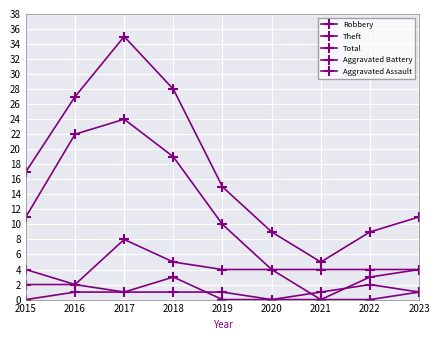

How many categories are shown in the chart?

9